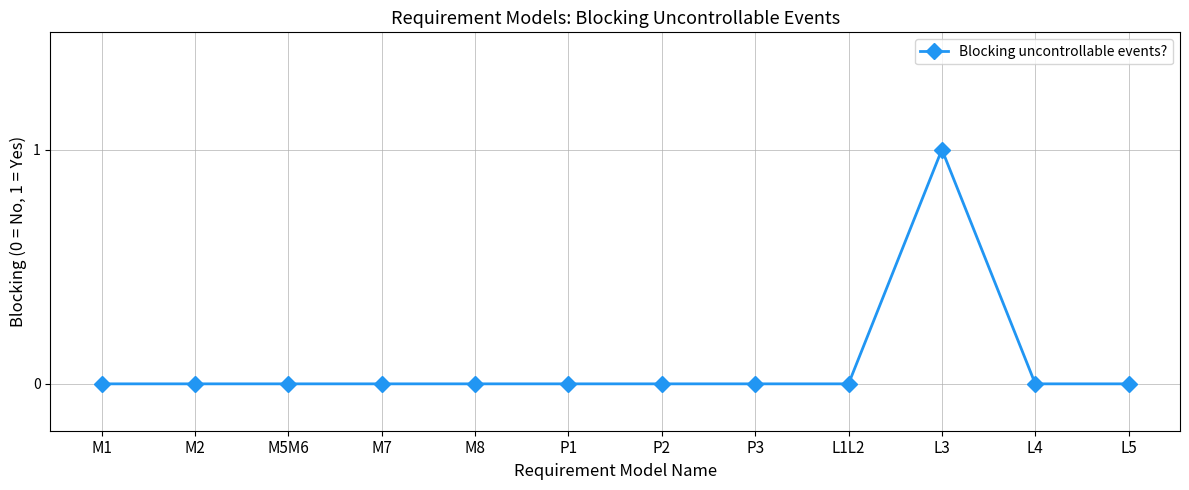

What position from the right is P2?

6